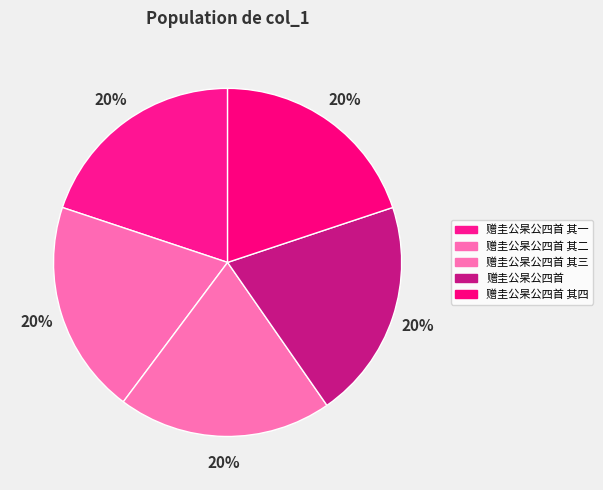

How many segments does this pie chart have?

5